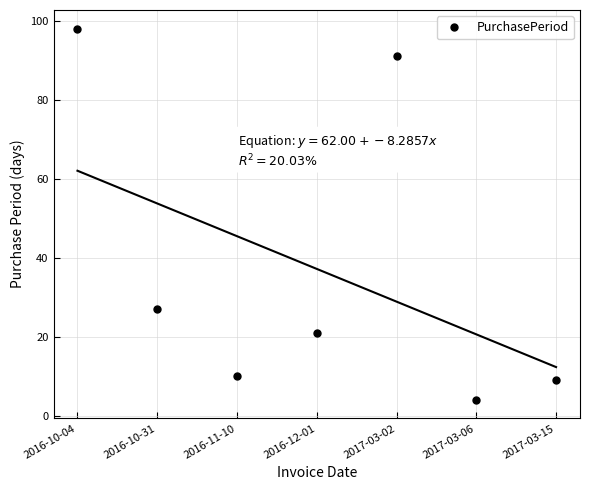

Where does the data first go above 21?

2016-10-04